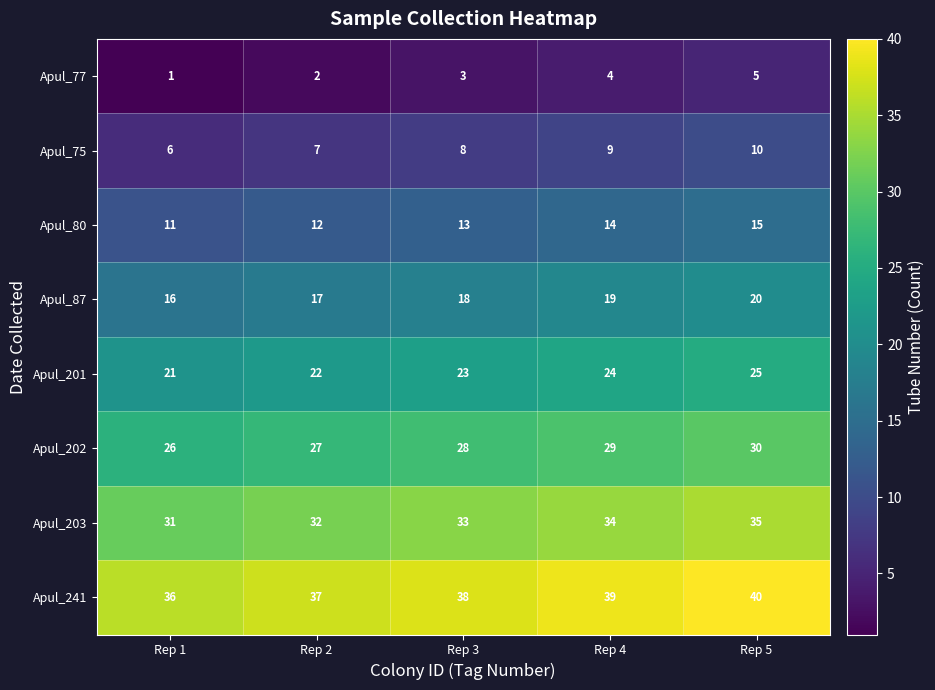

At which label is Apul_80 closest to 13?

Rep 3